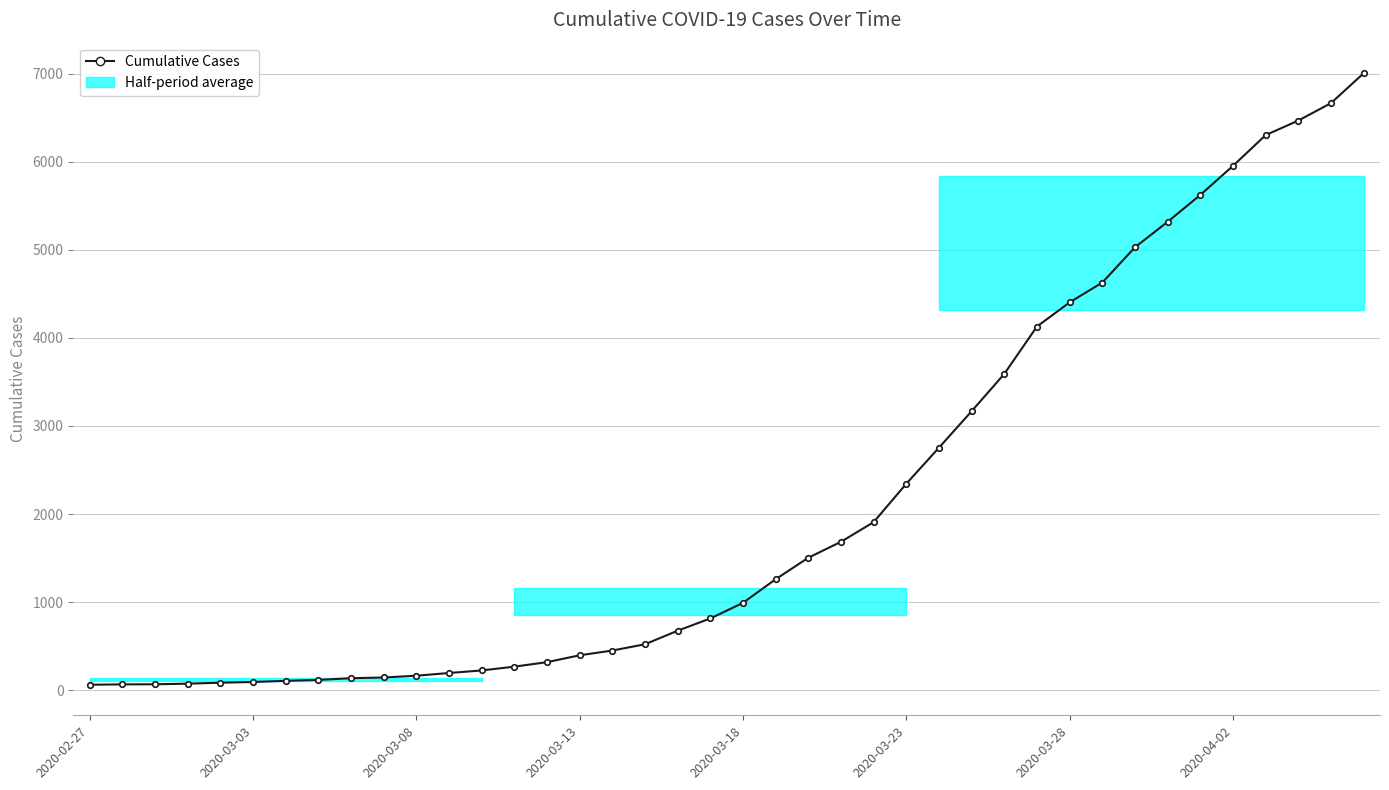

What is the difference between the maximum and minimum values?

6939